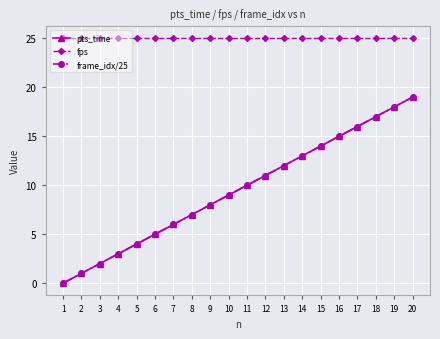

The fps series shows 25 at 12. True or false?

True